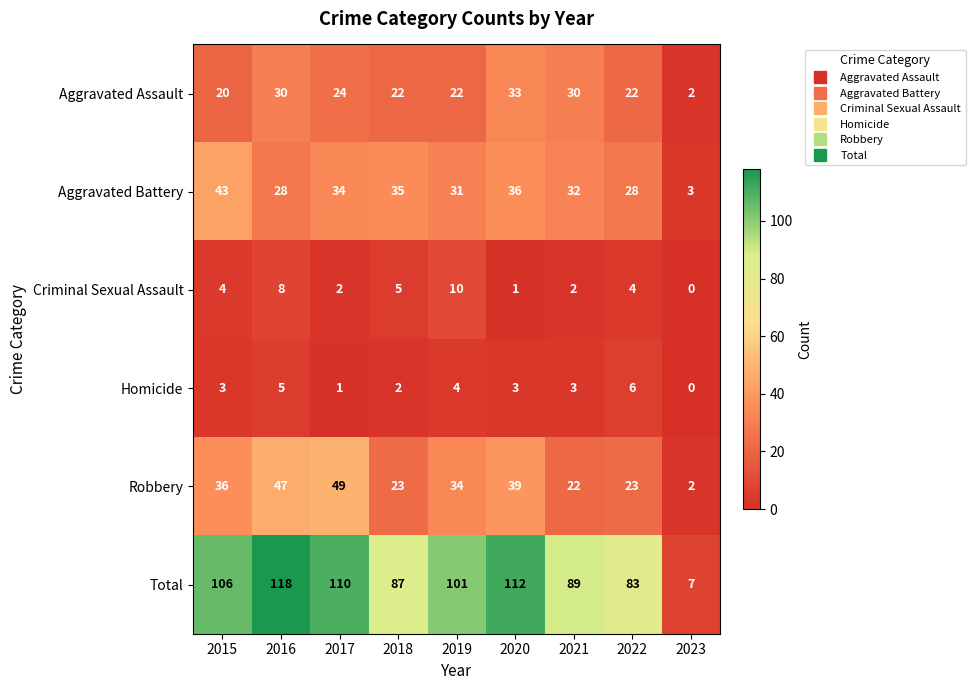

At which category does the chart reach its minimum across all series?

2023